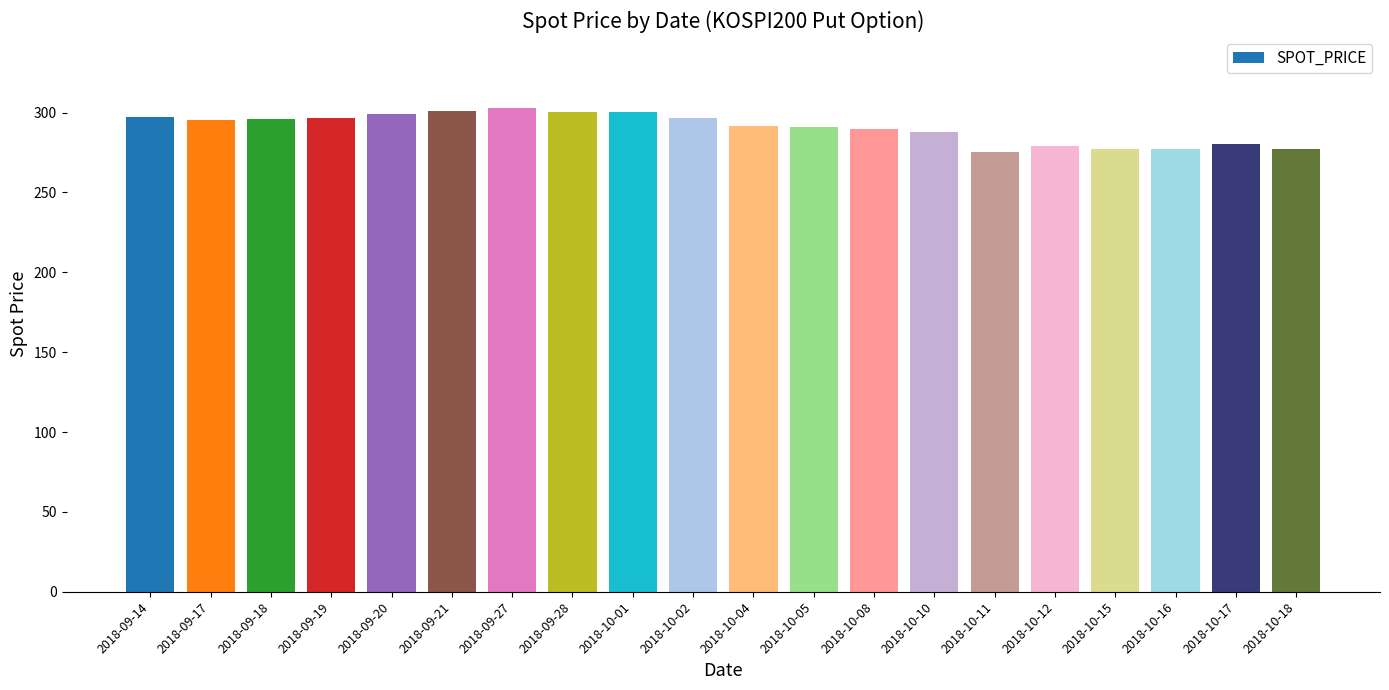

Count the number of categories in the chart.

20